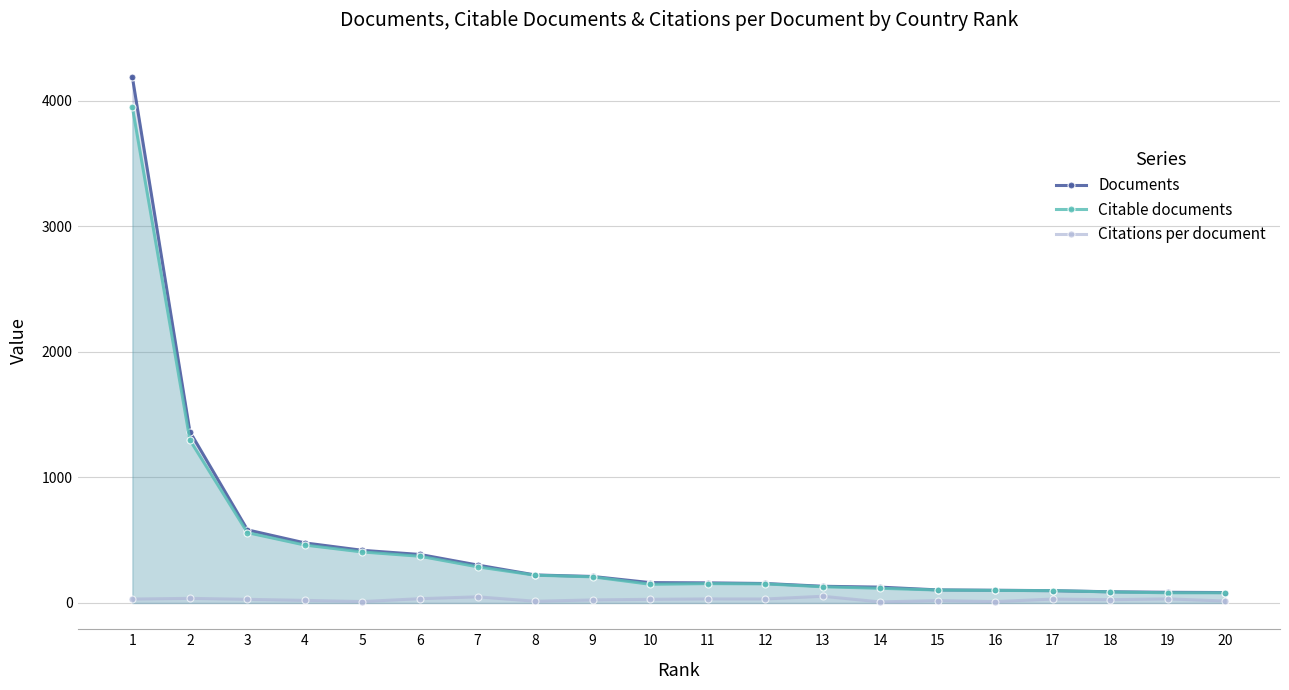

What is the value of the Documents point at the 20th from the left?

83.0